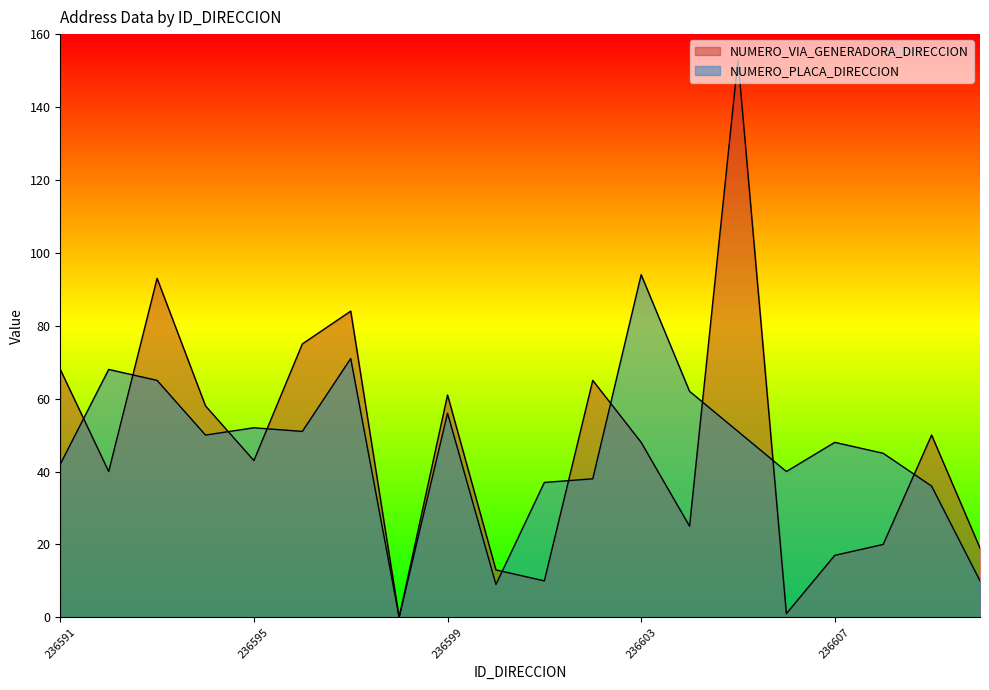

What is the difference between the second highest and minimum values in the NUMERO_PLACA_DIRECCION series?

71